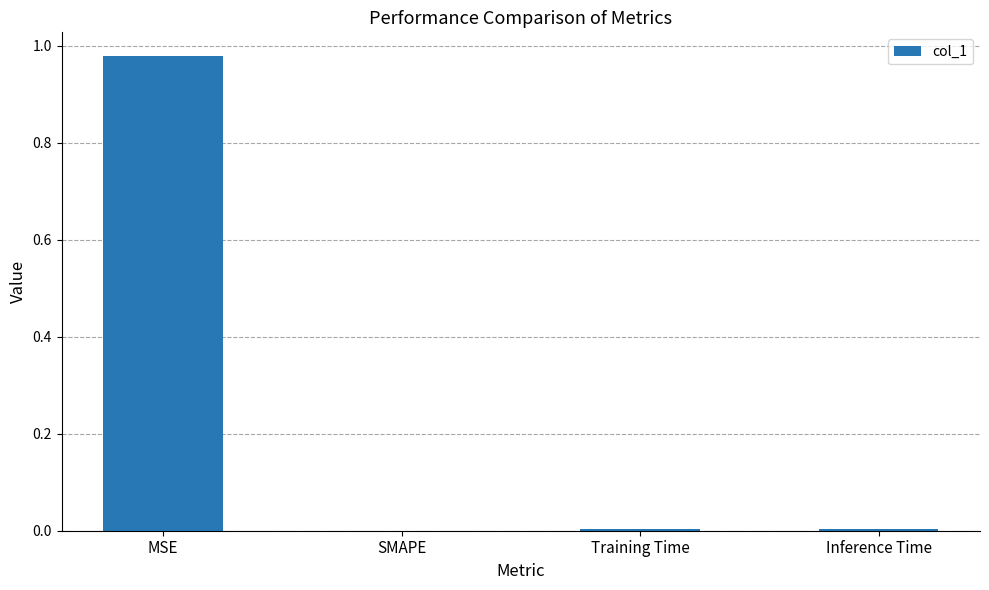

Which has a higher value, MSE or Inference Time?

MSE